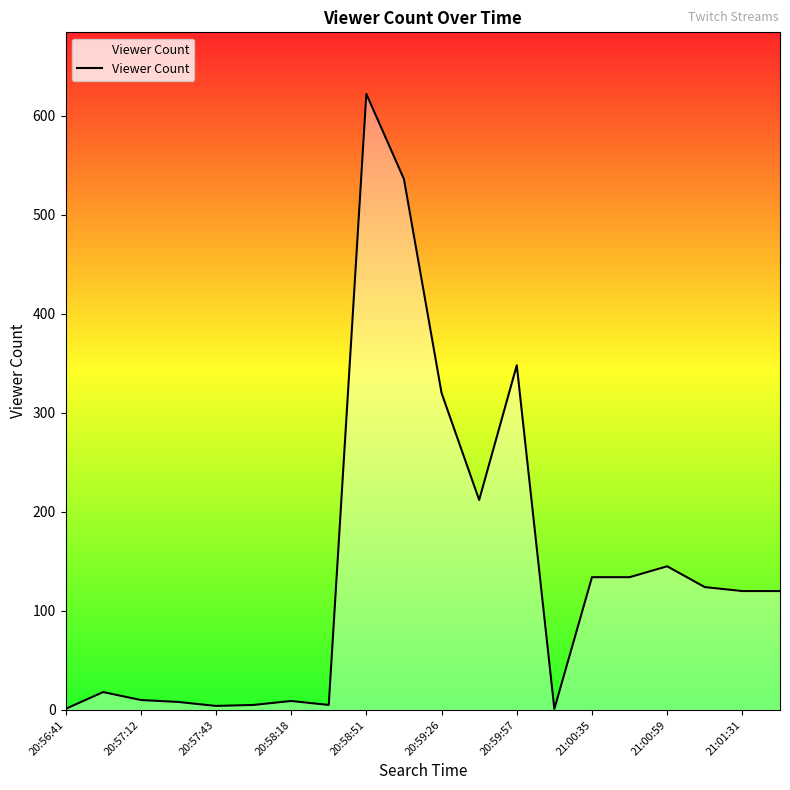

True or false: the data has more than 2 interior local peaks.

True